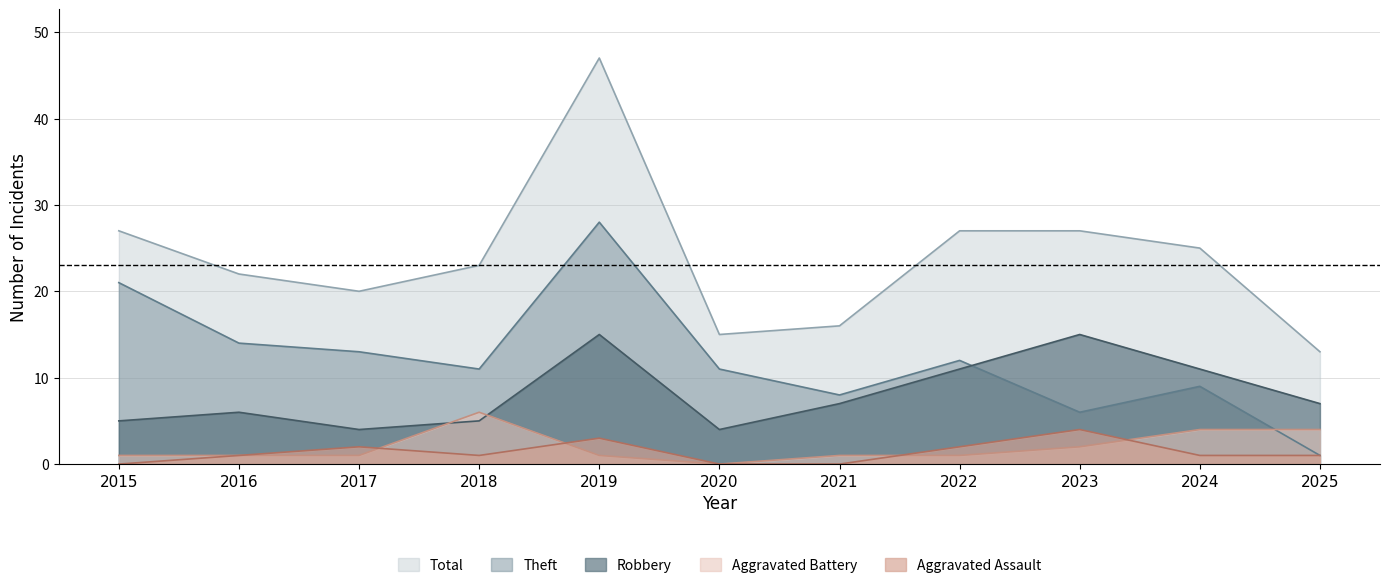

Rank the series by their maximum value, from highest to lowest.

Total, Theft, Robbery, Aggravated Battery, Aggravated Assault